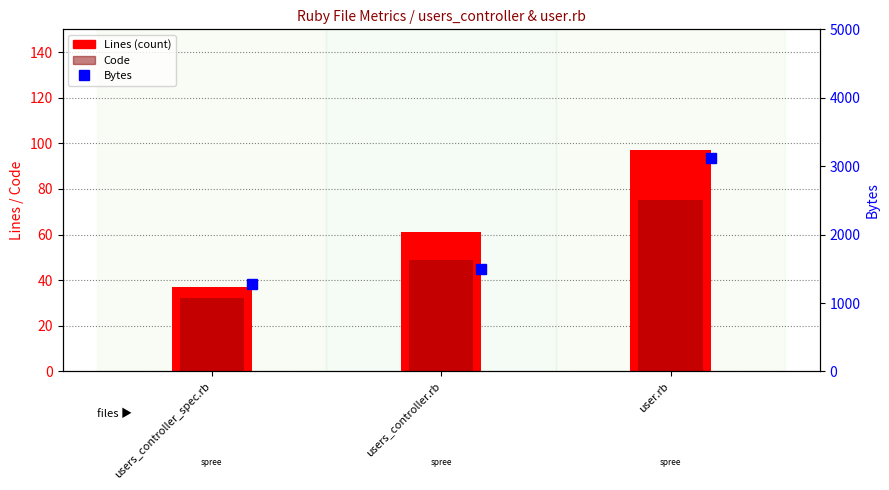

What value does the Code series have at users_controller_spec.rb?

32